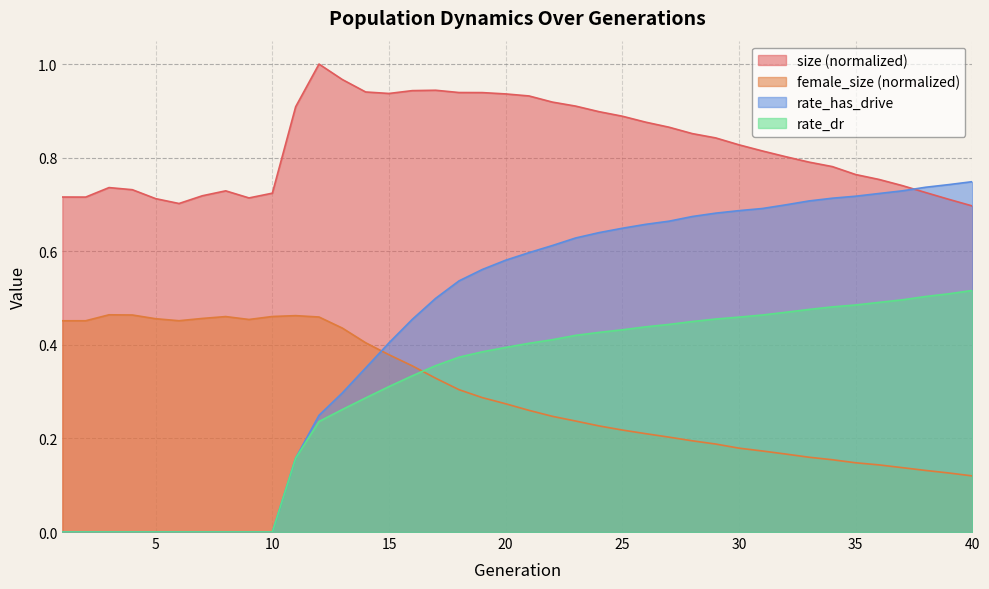

Which category has the lowest value in the rate_has_drive series?

1